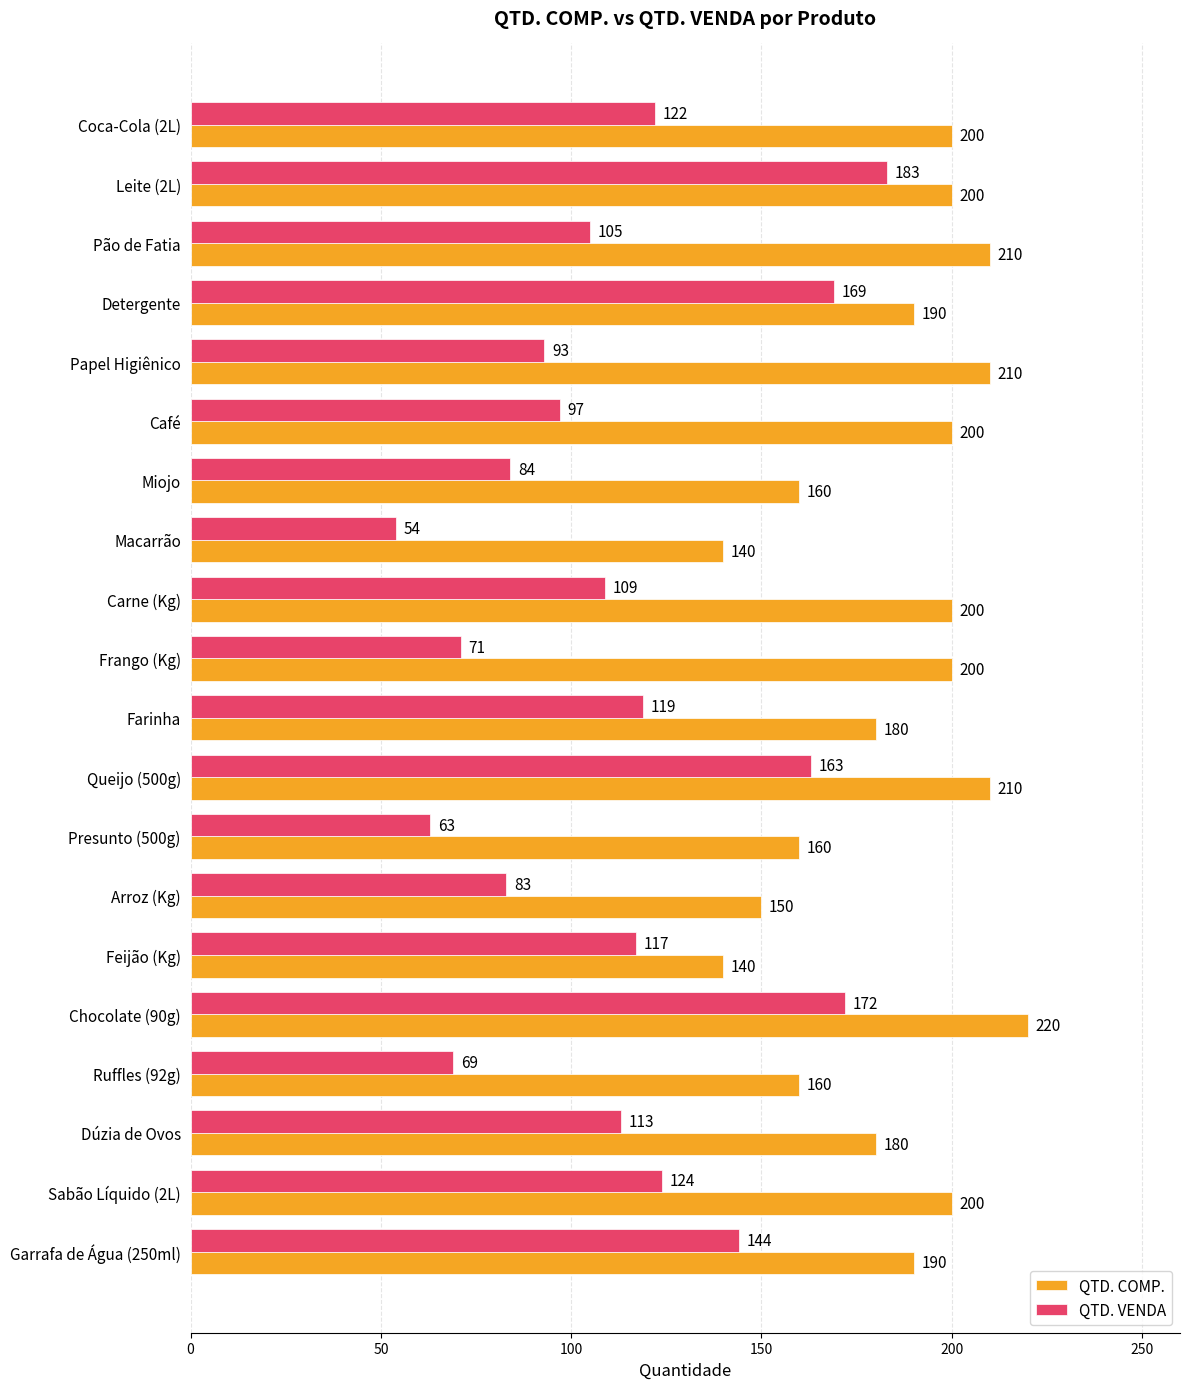

How many QTD. COMP. values are between 160 and 200?

13